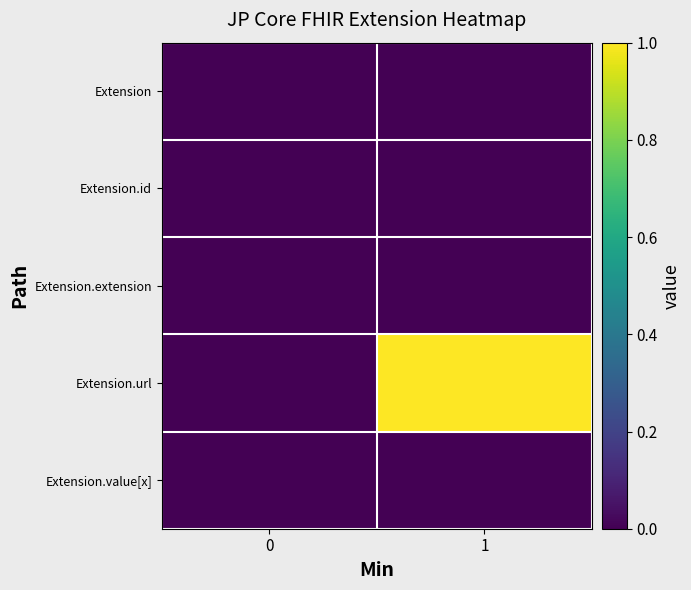

How many series are shown in this chart?

5